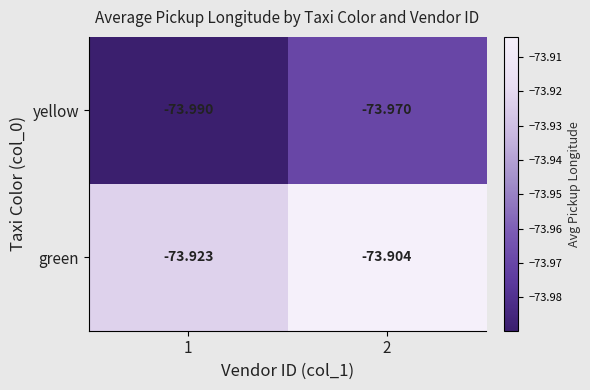

Between 1 and 2, which series saw the biggest shift?

yellow